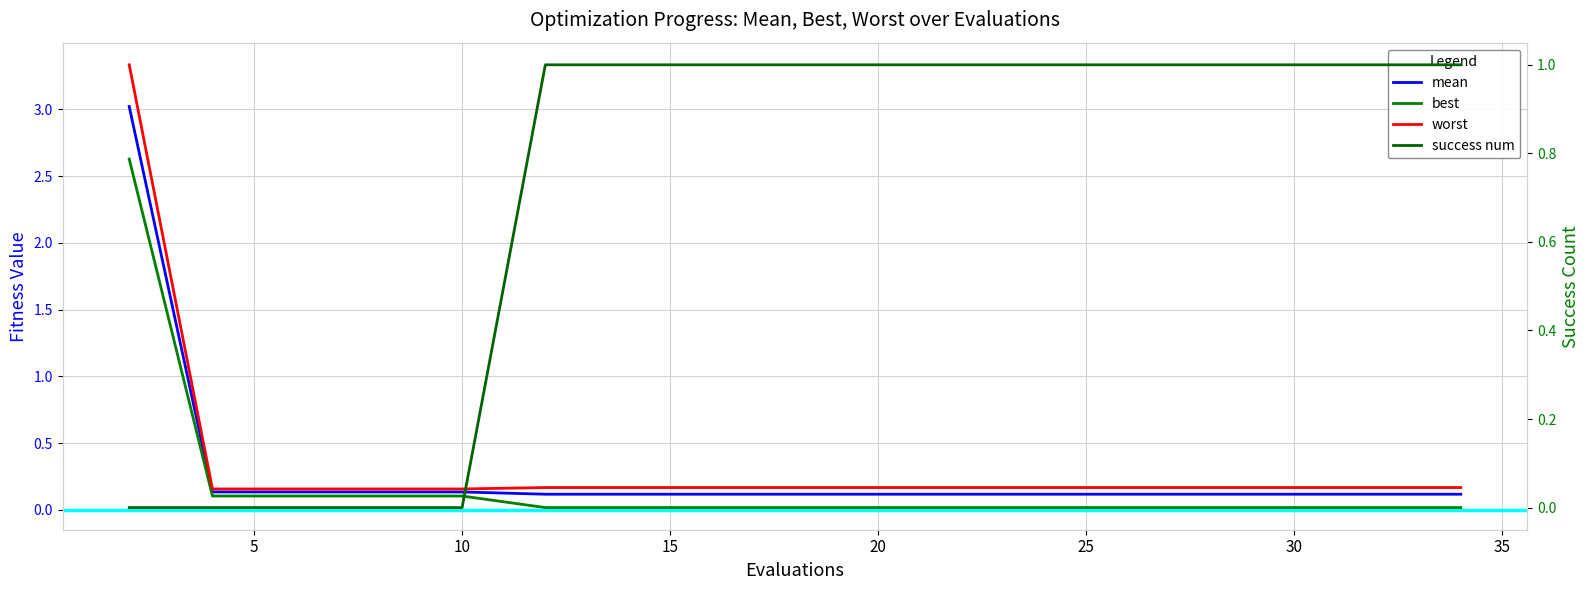

What is the spread (max minus min) of values at 34?

1.0